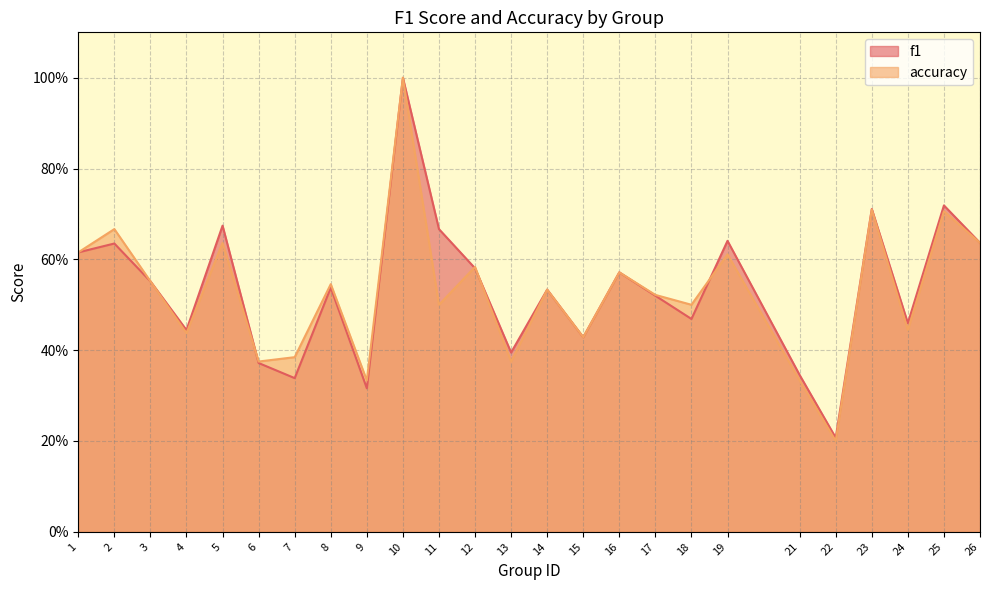

Rank the categories by accuracy value from highest to lowest.

10, 23, 25, 2, 5, 26, 1, 19, 12, 16, 3, 8, 14, 17, 11, 18, 24, 4, 15, 7, 6, 13, 9, 21, 22